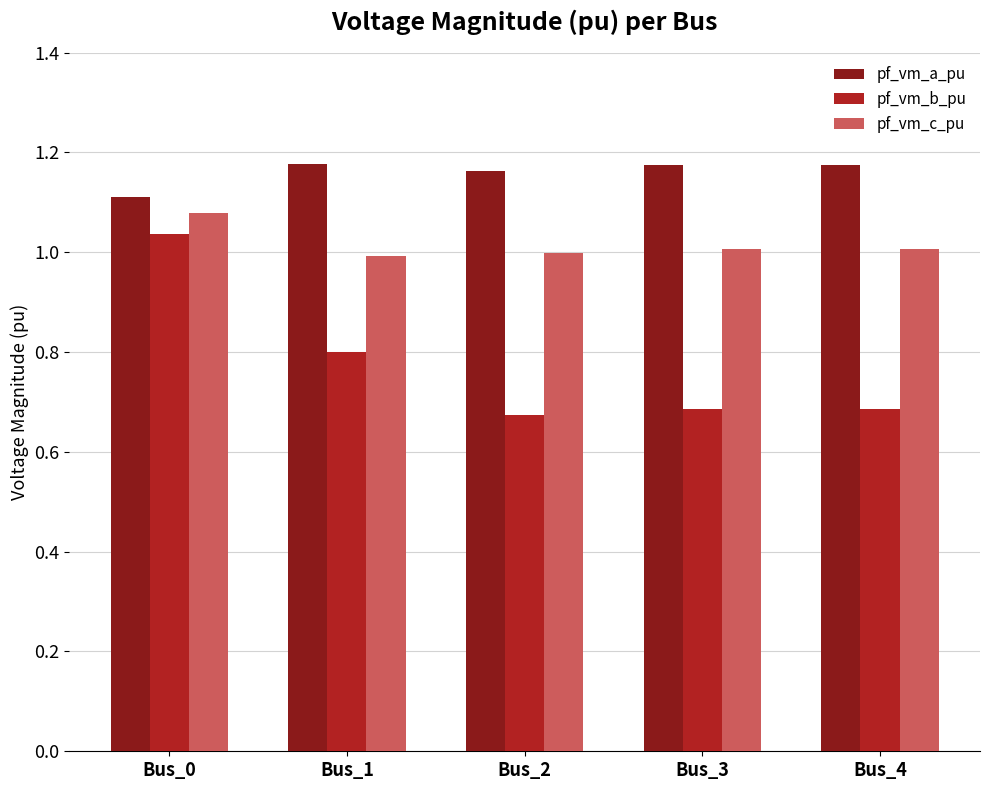

What is the difference between the highest and lowest values at Bus_4?

0.5